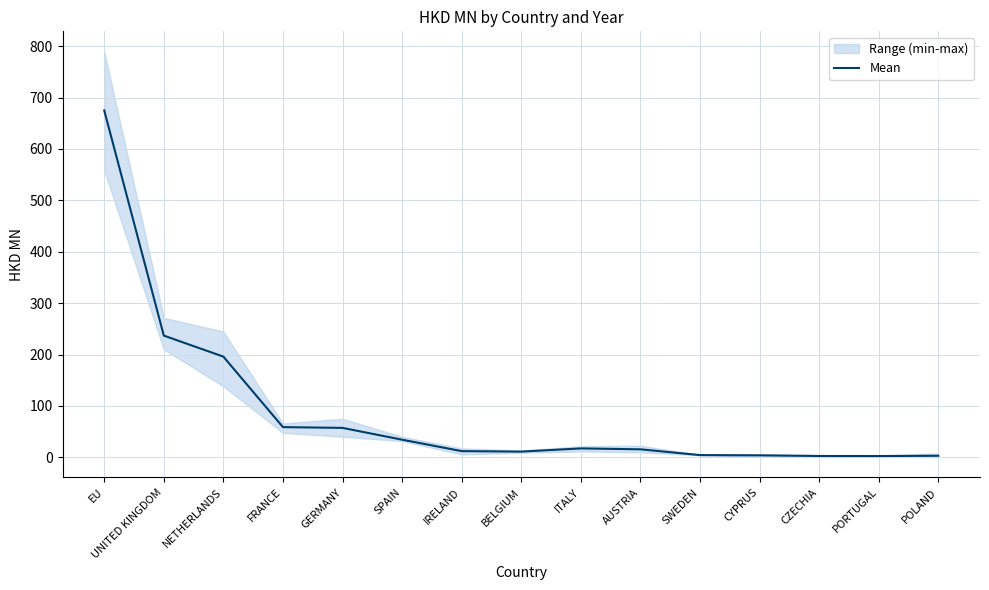

How many interior local valleys (lower than both neighbors) does the data have?

2